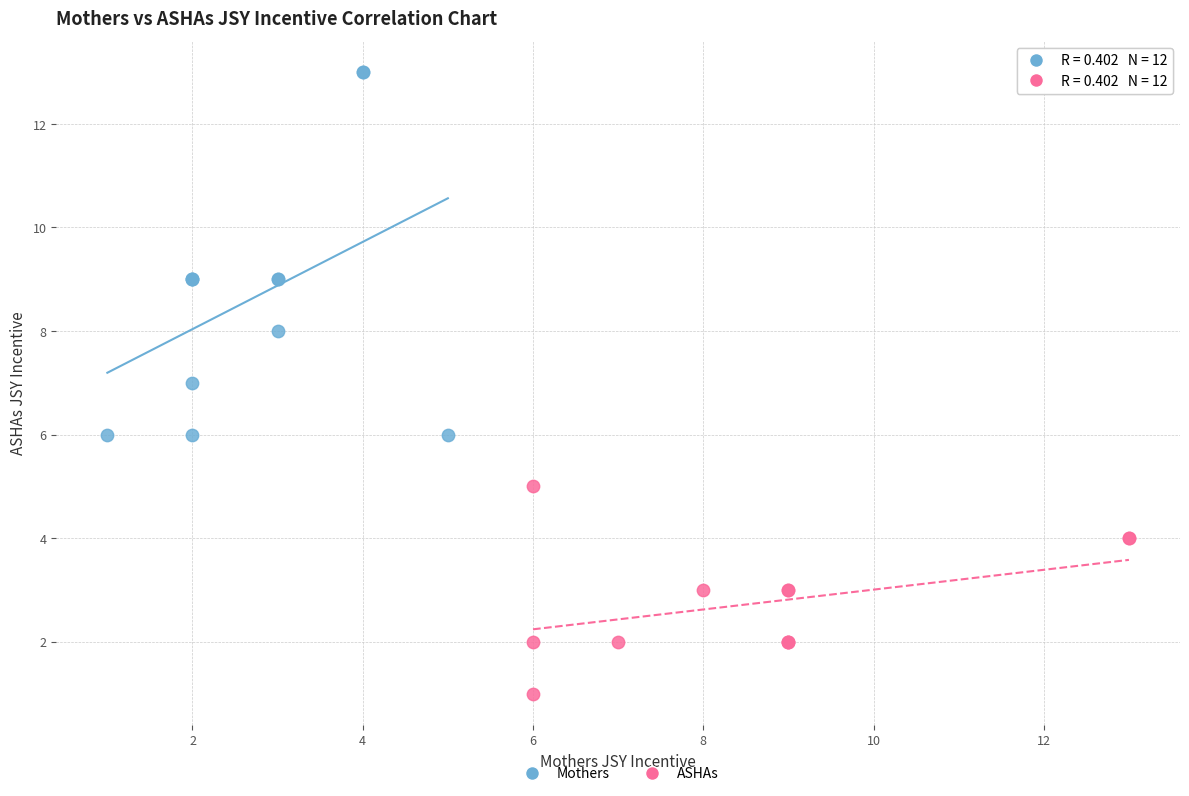

Which series contains the highest Y value?

Mothers